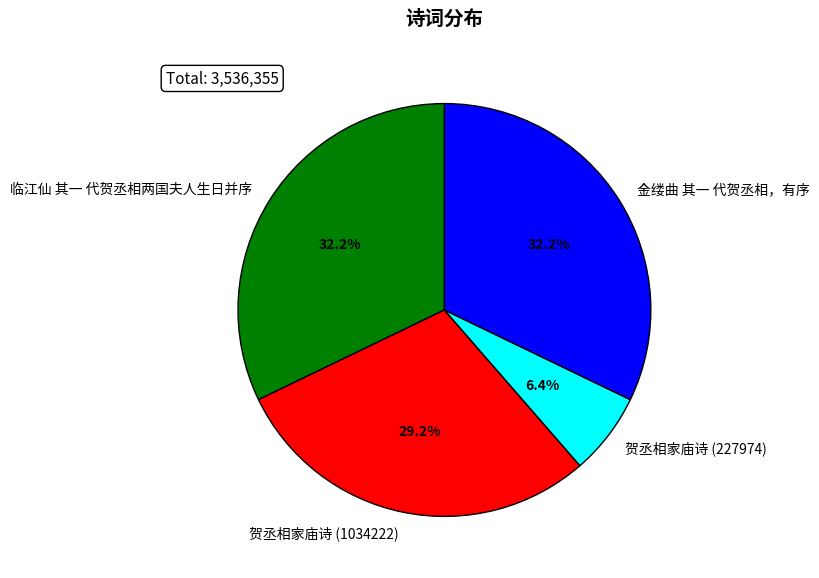

Approximately how many times larger is the value at 临江仙 其一 代贺丞相两国夫人生日并序 compared to 贺丞相家庙诗 (1034222)?

1.1